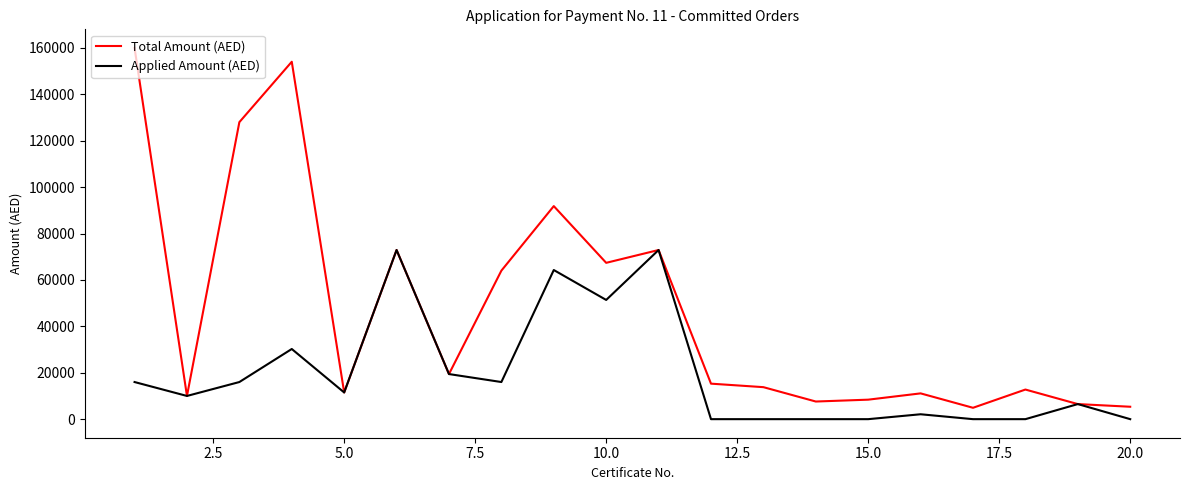

Which series has the widest spread of values?

Total Amount (AED)